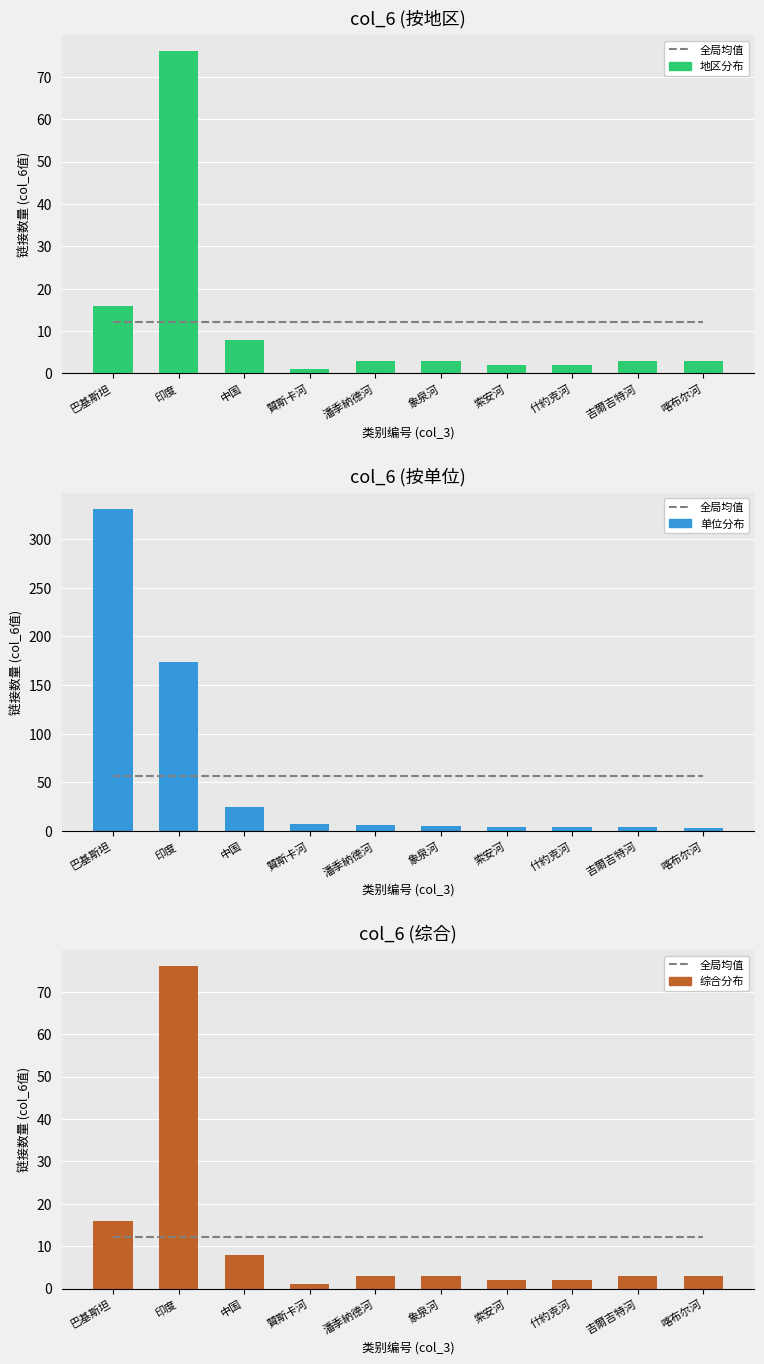

Reading left to right, what are all the values shown in this chart?

全局均值: 巴基斯坦=12.1	印度=12.1	中国=12.1	贊斯卡河=12.1	潘季納德河=12.1	象泉河=12.1	索安河=12.1	什約克河=12.1	吉爾吉特河=12.1	喀布尔河=12.1
地区分布: 巴基斯坦=16.0	印度=76.0	中国=8.0	贊斯卡河=1.0	潘季納德河=3.0	象泉河=3.0	索安河=2.0	什約克河=2.0	吉爾吉特河=3.0	喀布尔河=3.0
单位分布: 巴基斯坦=331.0	印度=174.0	中国=25.0	贊斯卡河=7.0	潘季納德河=6.0	象泉河=5.0	索安河=4.0	什約克河=4.0	吉爾吉特河=4.0	喀布尔河=3.0
综合分布: 巴基斯坦=16.0	印度=76.0	中国=8.0	贊斯卡河=1.0	潘季納德河=3.0	象泉河=3.0	索安河=2.0	什約克河=2.0	吉爾吉特河=3.0	喀布尔河=3.0